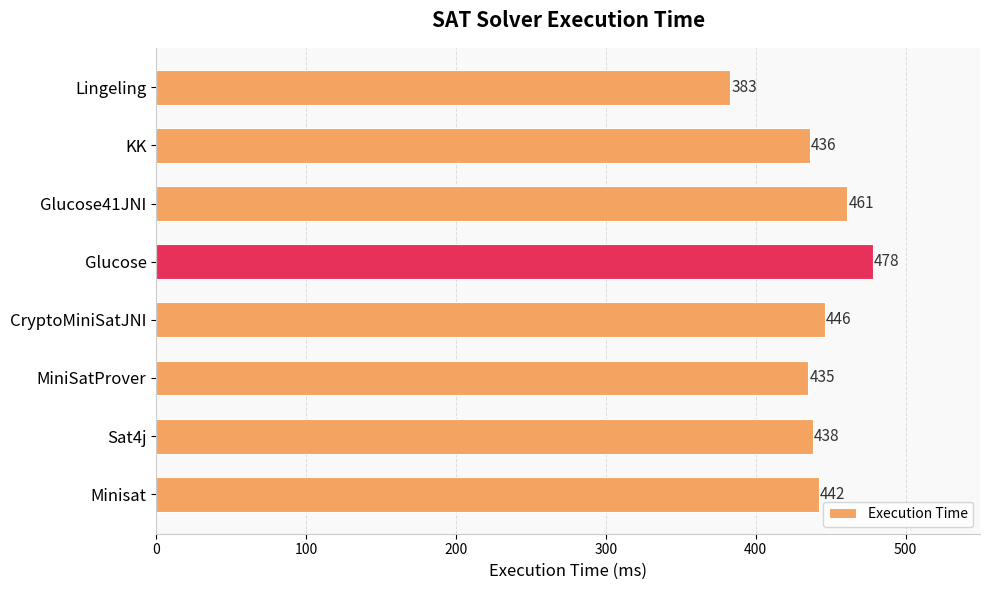

The value at Minisat is 112. True or false?

False